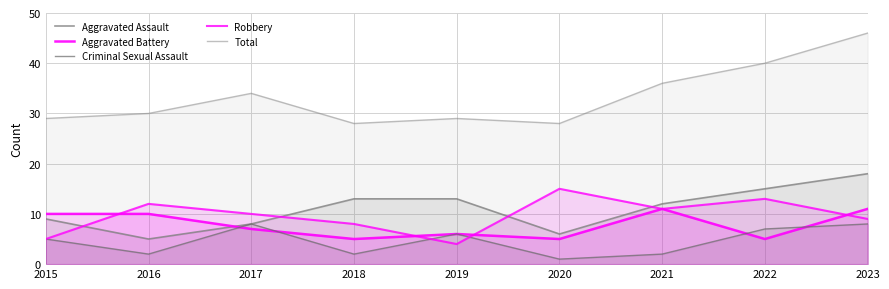

Does the chart display data point markers on the line(s)?

No